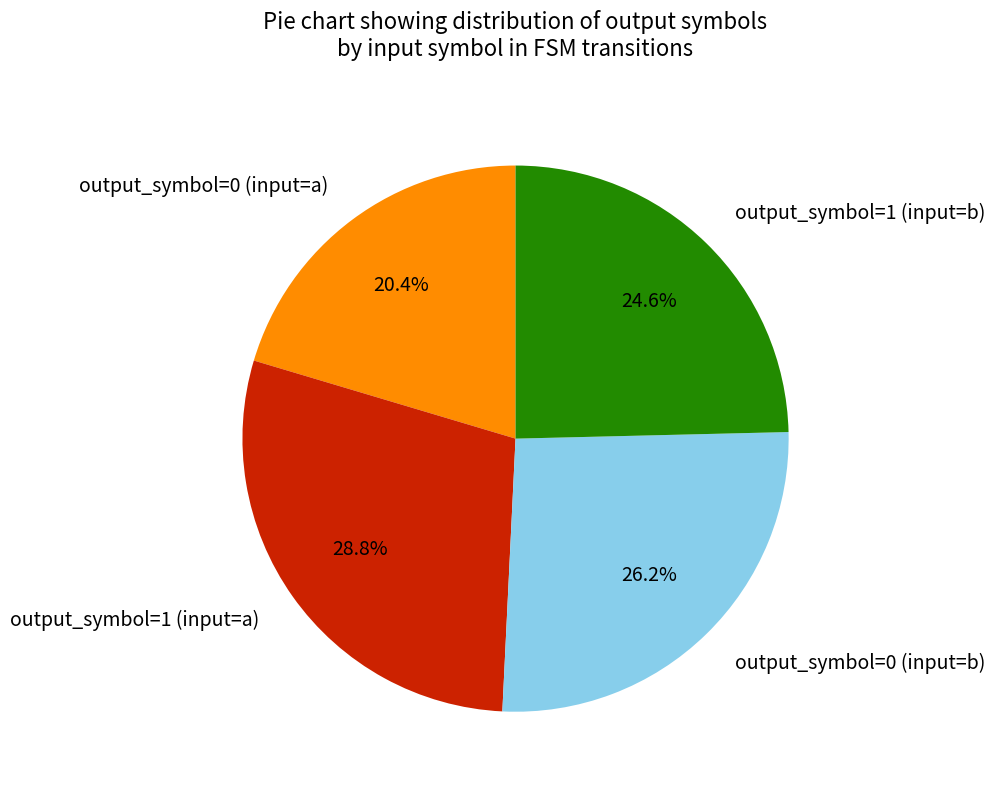

What is the ratio of the value at output_symbol=1 (input=b) to the value at output_symbol=0 (input=a)?

1.2